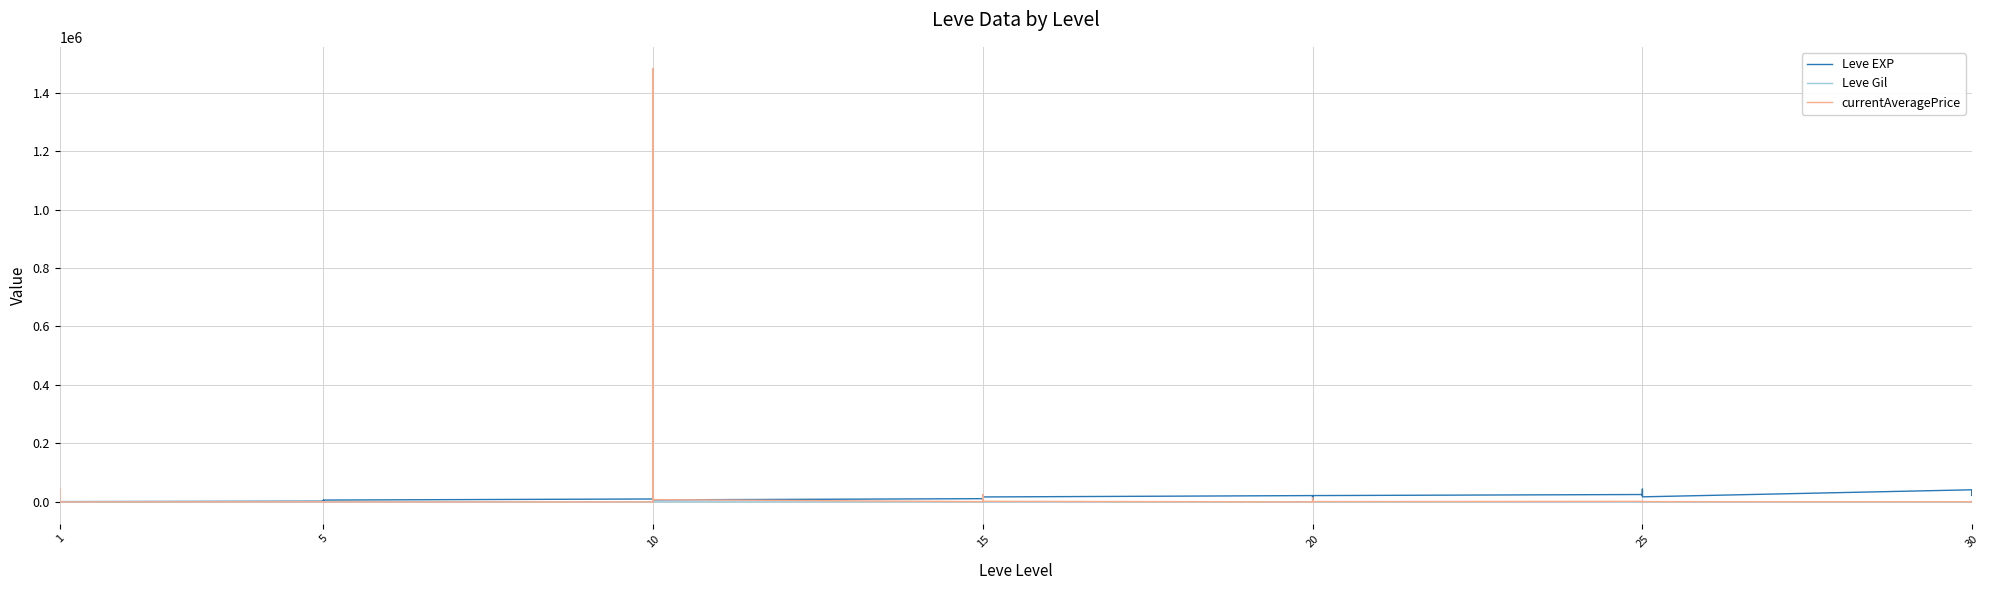

How many values in currentAveragePrice are above zero?

33